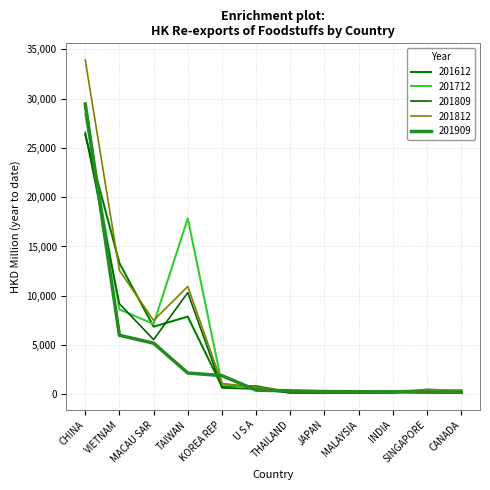

Reading left to right, extract all data points from this chart.

201612: CHINA=26321.1	VIETNAM=13313.3	MACAU SAR=6861.8	TAIWAN=7879.8	KOREA REP=775.0	U S A=826.4	THAILAND=187.1	JAPAN=205.4	MALAYSIA=172.7	INDIA=176.0	SINGAPORE=476.0	CANADA=353.1
201712: CHINA=28433.5	VIETNAM=8610.7	MACAU SAR=7132.9	TAIWAN=17853.3	KOREA REP=997.8	U S A=696.1	THAILAND=148.0	JAPAN=137.7	MALAYSIA=170.8	INDIA=322.3	SINGAPORE=402.9	CANADA=432.3
201809: CHINA=26558.8	VIETNAM=9185.0	MACAU SAR=5546.3	TAIWAN=10316.4	KOREA REP=643.8	U S A=535.6	THAILAND=144.1	JAPAN=127.8	MALAYSIA=134.4	INDIA=155.2	SINGAPORE=311.3	CANADA=236.3
201812: CHINA=33931.7	VIETNAM=12566.4	MACAU SAR=7492.1	TAIWAN=10944.3	KOREA REP=1094.4	U S A=706.4	THAILAND=276.7	JAPAN=197.2	MALAYSIA=182.1	INDIA=195.8	SINGAPORE=424.0	CANADA=312.8
201909: CHINA=29459.3	VIETNAM=5982.3	MACAU SAR=5187.5	TAIWAN=2154.6	KOREA REP=1892.7	U S A=414.1	THAILAND=346.4	JAPAN=275.4	MALAYSIA=257.1	INDIA=242.6	SINGAPORE=205.3	CANADA=200.1